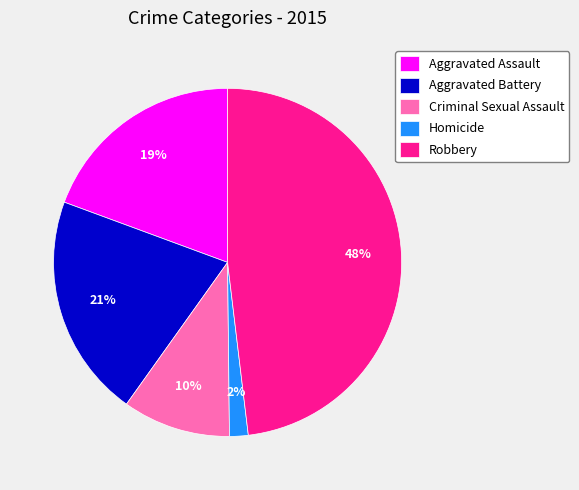

Rank the categories by value from lowest to highest.

Homicide, Criminal Sexual Assault, Aggravated Assault, Aggravated Battery, Robbery